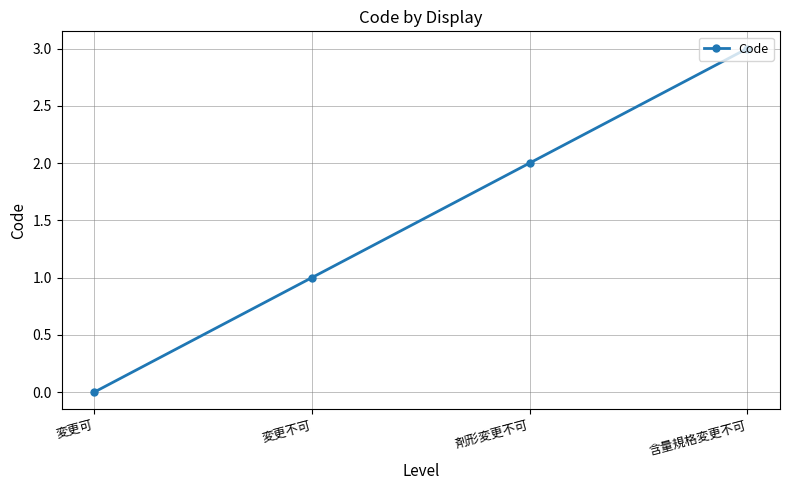

Reading right to left, list all the values displayed in this chart.

3	2	1	0